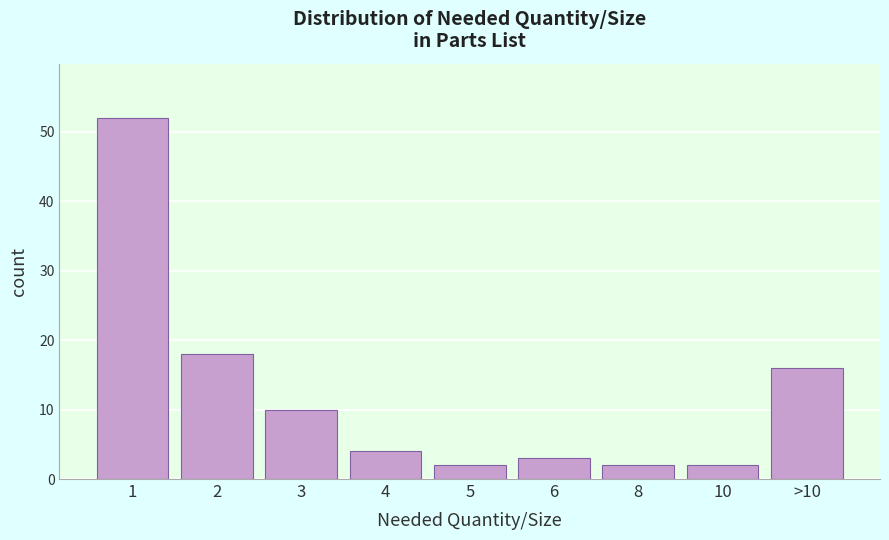

Reading left to right, extract all data points from this chart.

1=52	2=18	3=10	4=4	5=2	6=3	8=2	10=2	>10=16